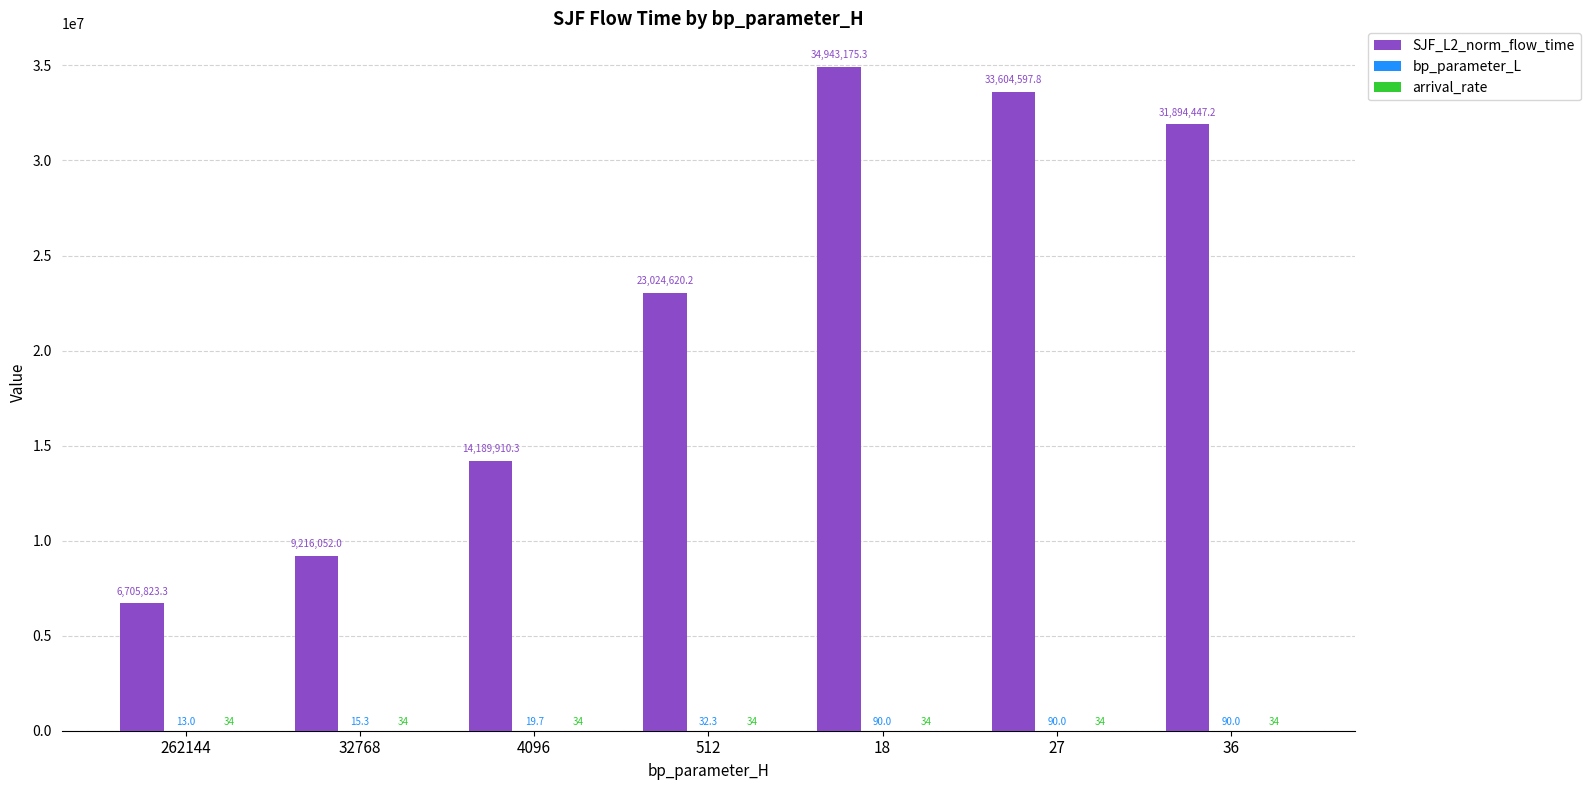

At which label does SJF_L2_norm_flow_time first exceed 23024620?

512